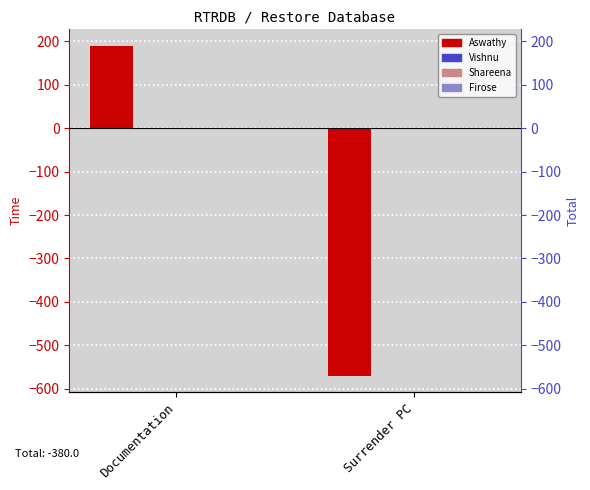

What is the total value across all series at Surrender PC?

-570